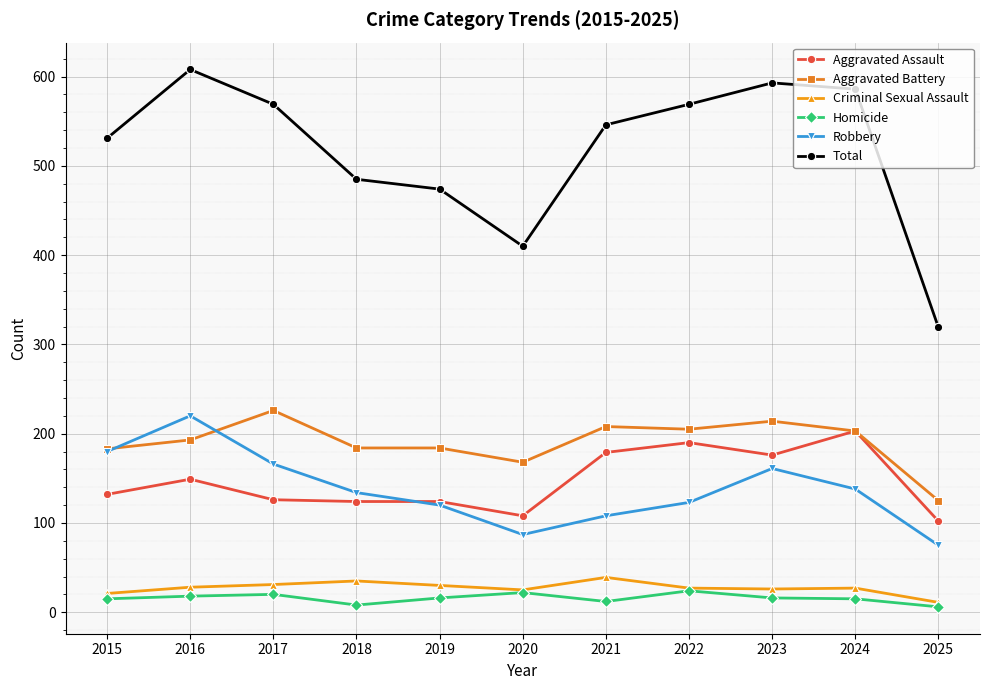

In Total, how many points are lower than both neighbors (excluding endpoints)?

1